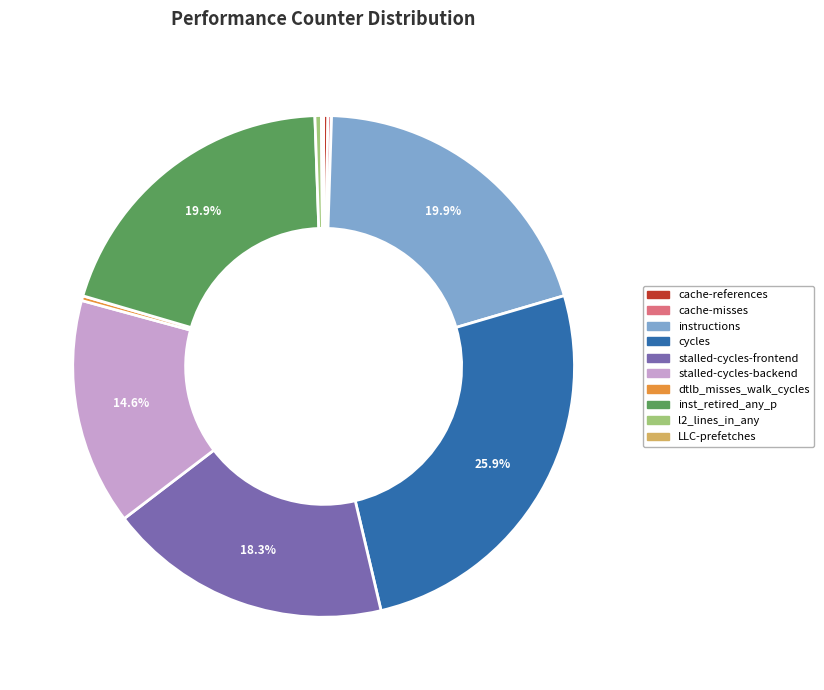

Does any single category account for the majority?

No